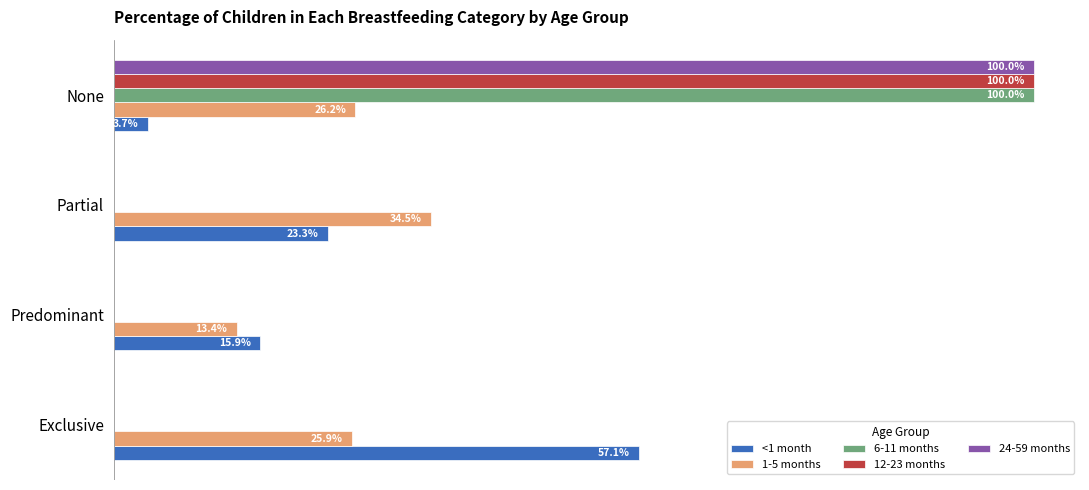

What are all the series names shown in the legend?

<1 month, 1-5 months, 6-11 months, 12-23 months, 24-59 months